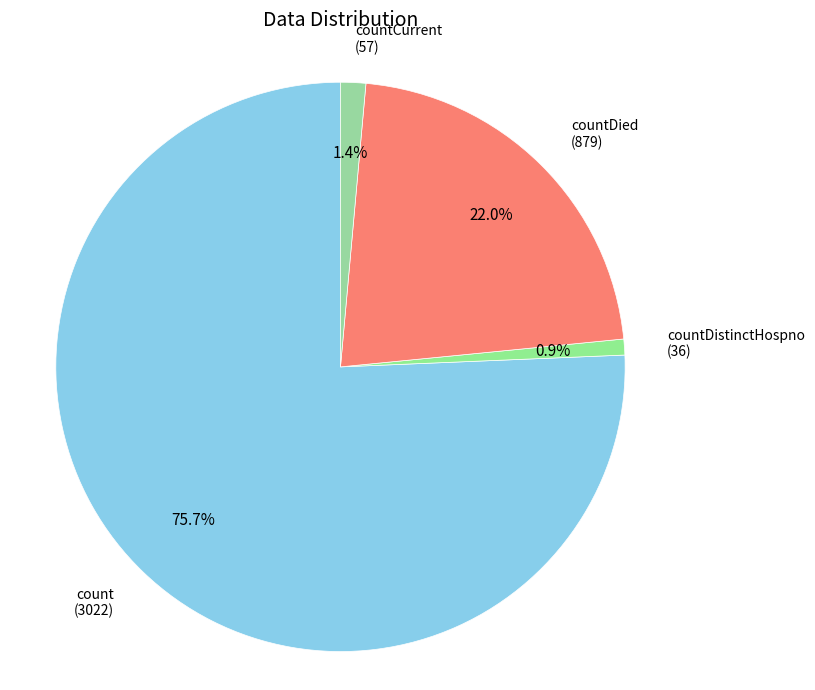

How many slices are in this pie chart?

4